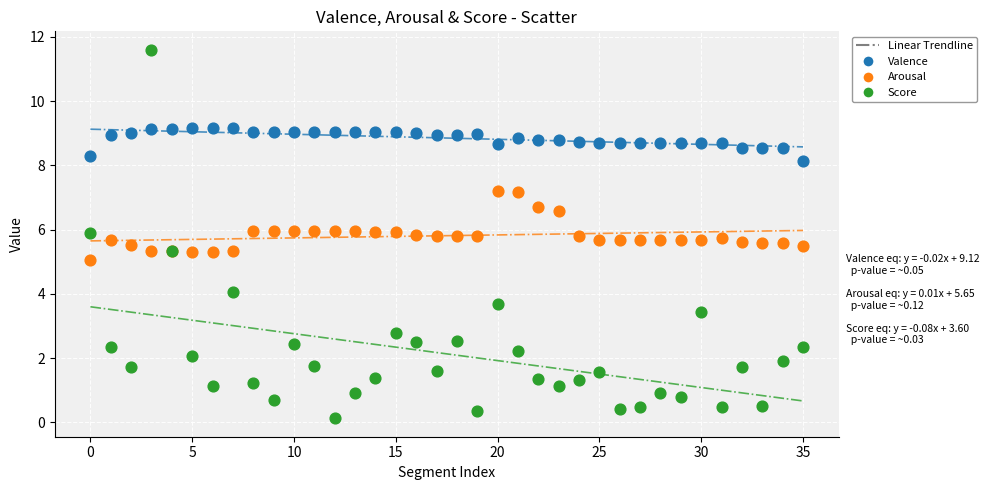

In the Valence series, what Y value is closest to 8?

8.1